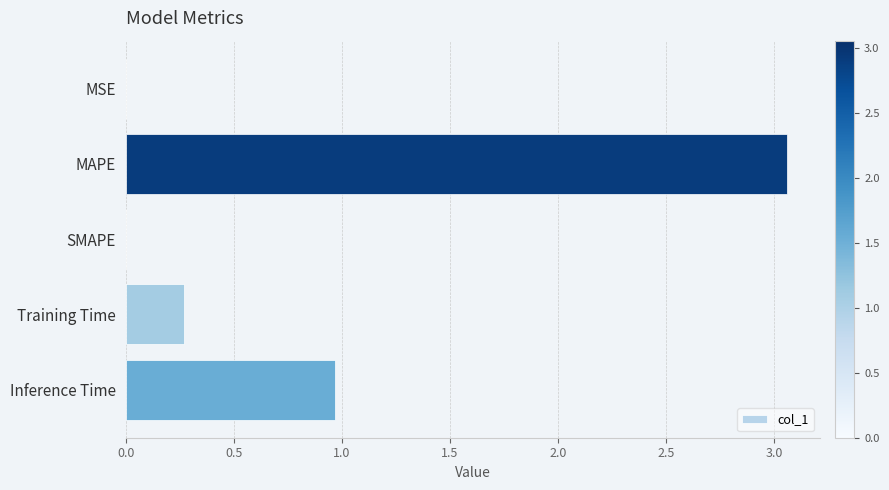

What is the change in value from MAPE to Training Time?

-2.8